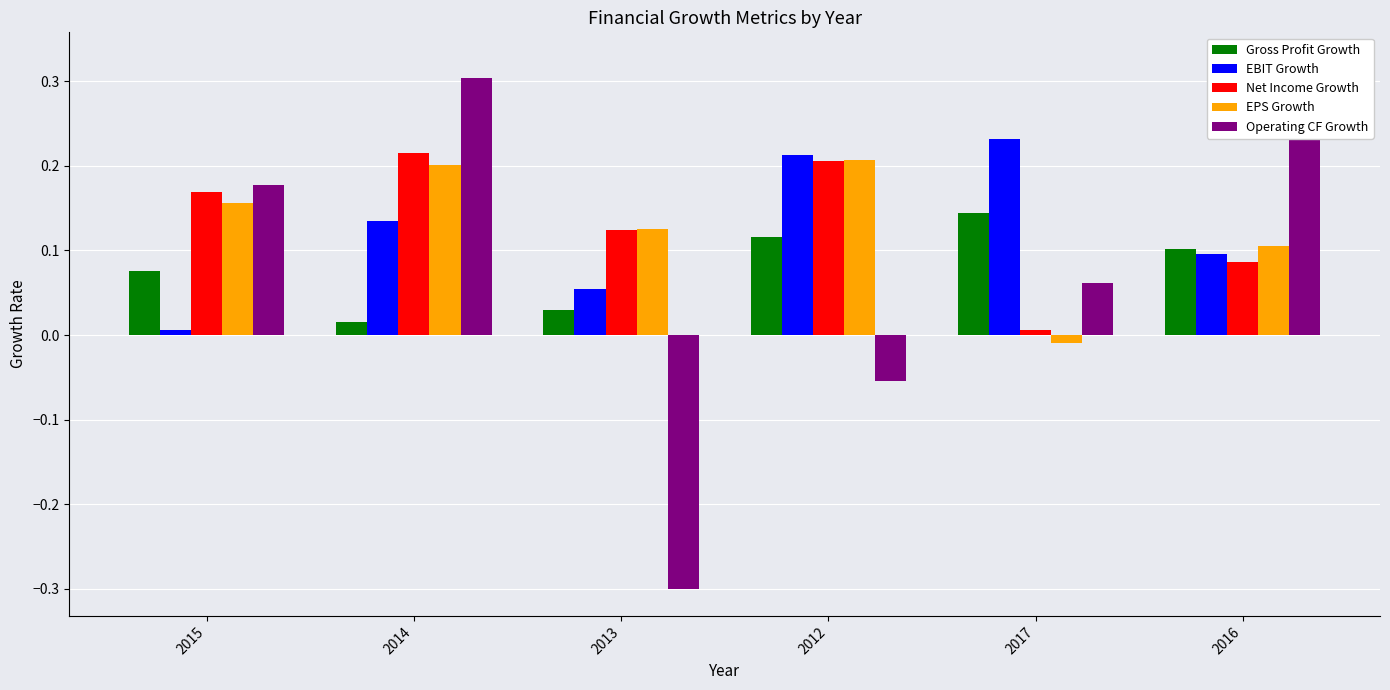

Reading left to right, transcribe all the data shown in this chart.

Gross Profit Growth: 2015=0.1	2014=0.0	2013=0.0	2012=0.1	2017=0.1	2016=0.1
EBIT Growth: 2015=0.0	2014=0.1	2013=0.1	2012=0.2	2017=0.2	2016=0.1
Net Income Growth: 2015=0.2	2014=0.2	2013=0.1	2012=0.2	2017=0.0	2016=0.1
EPS Growth: 2015=0.2	2014=0.2	2013=0.1	2012=0.2	2017=-0.0	2016=0.1
Operating CF Growth: 2015=0.2	2014=0.3	2013=-0.3	2012=-0.1	2017=0.1	2016=0.3